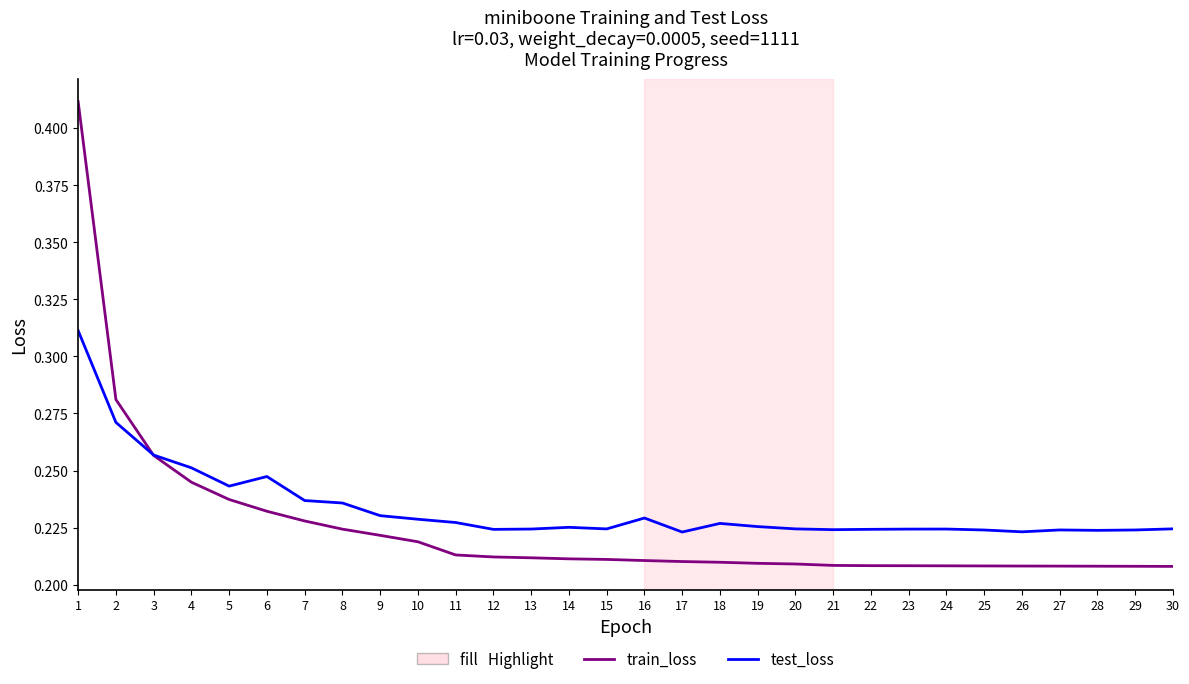

Rank the series by their maximum value, from highest to lowest.

train_loss, test_loss